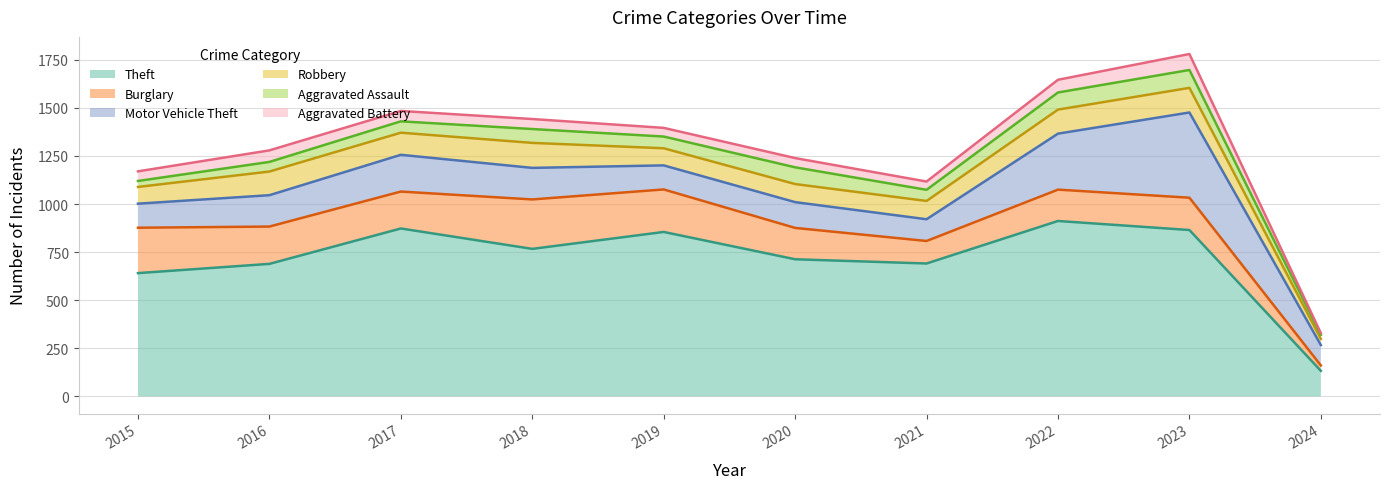

True or false: Robbery and Aggravated Battery cross at least once.

False